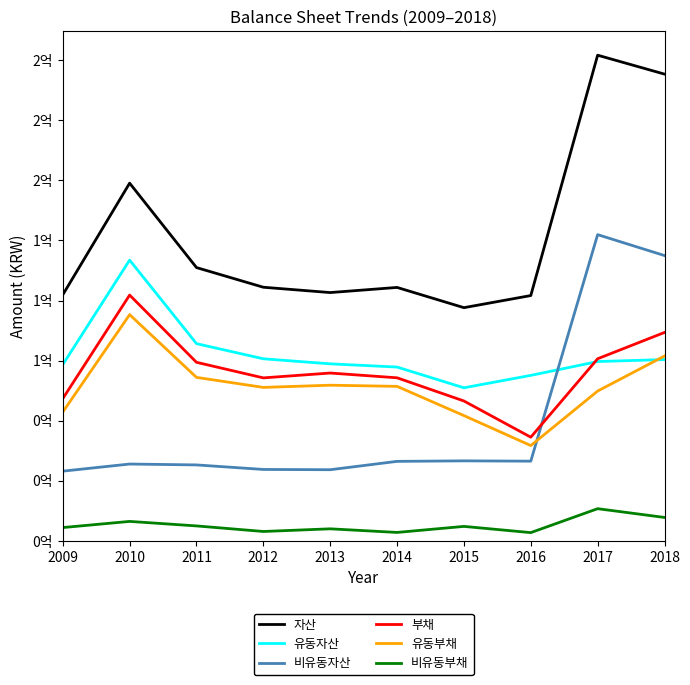

Does the chart have visible grid lines?

No